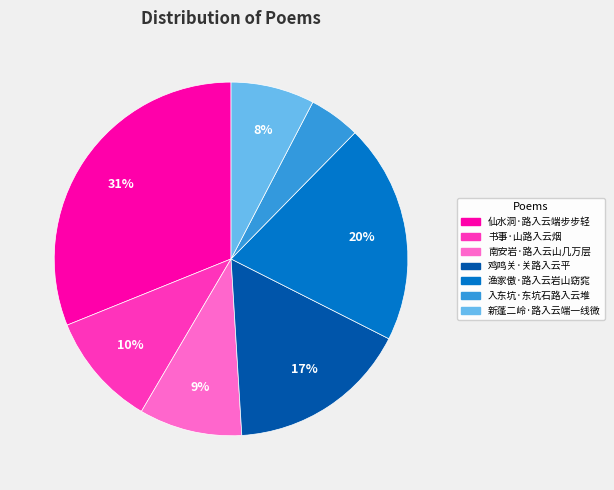

Rank the categories by value from lowest to highest.

入东坑·东坑石路入云堆, 新蓬二岭·路入云端一线微, 南安岩·路入云山几万层, 书事·山路入云烟, 鸡鸣关·关路入云平, 渔家傲·路入云岩山窈窕, 仙水洞·路入云端步步轻